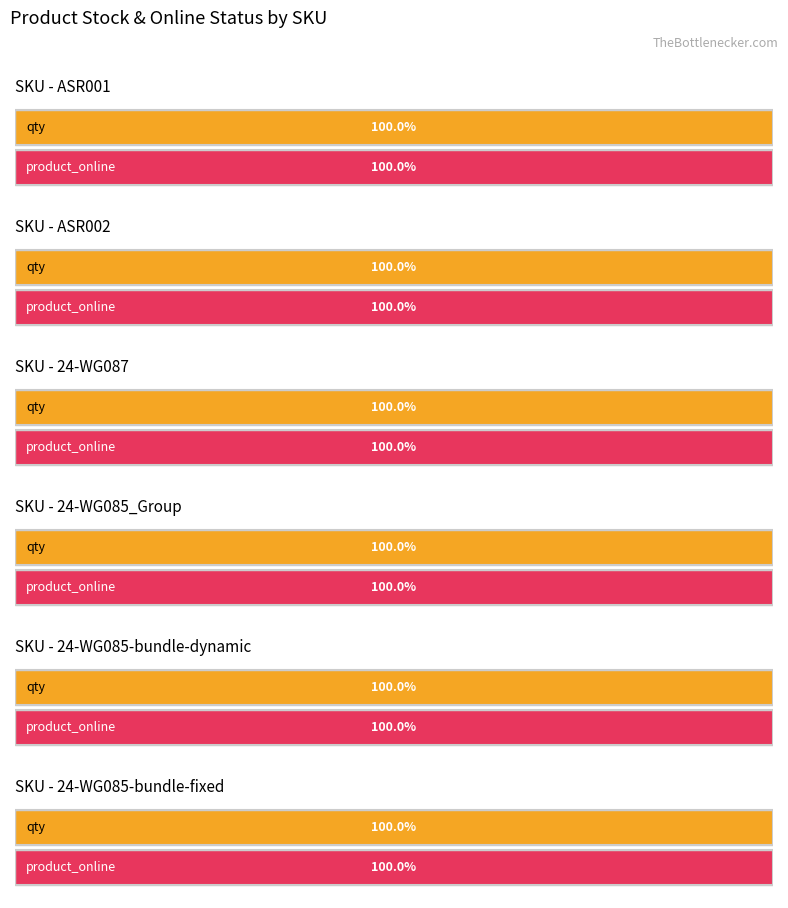

What is the label of the 6th bar from the right?

ASR001